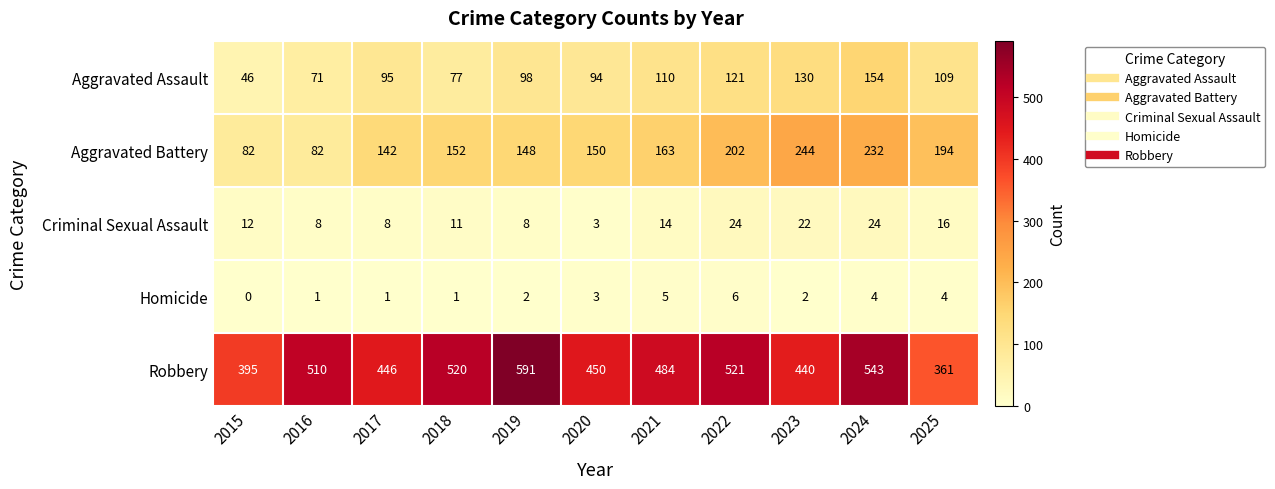

Is it true that Aggravated Battery equals 82 at 2016?

True